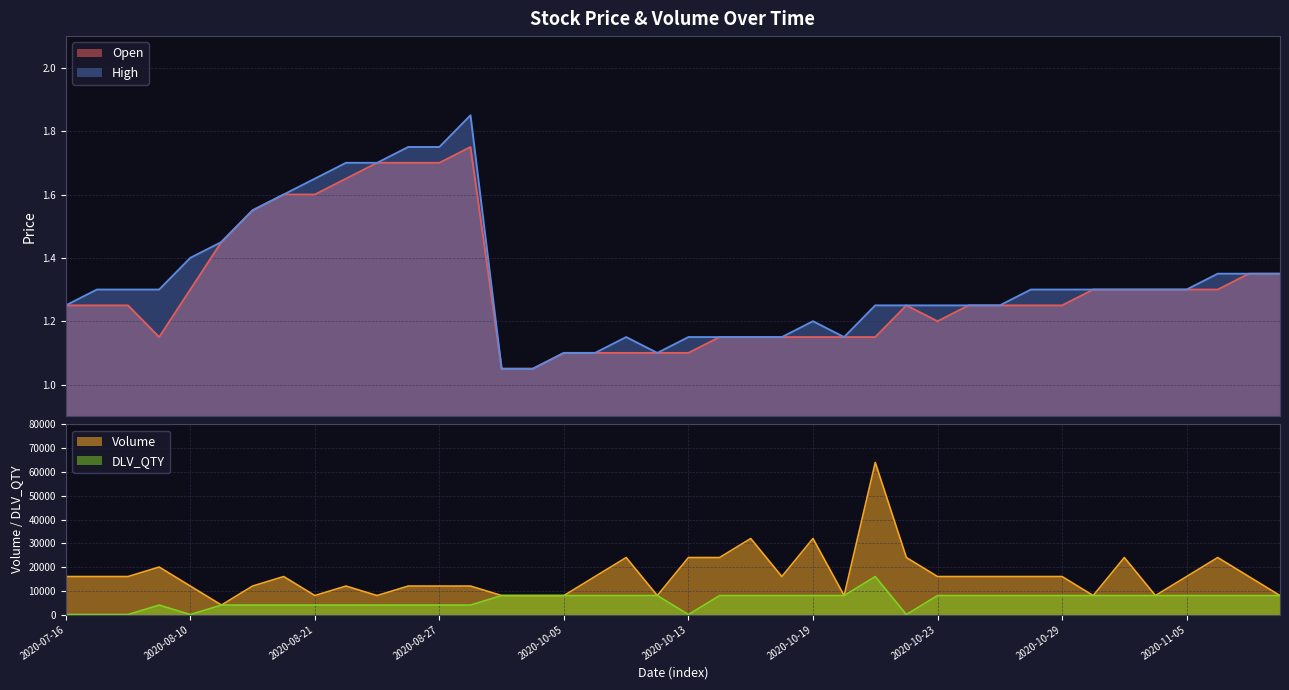

At which label does High reach its minimum?

2020-09-25